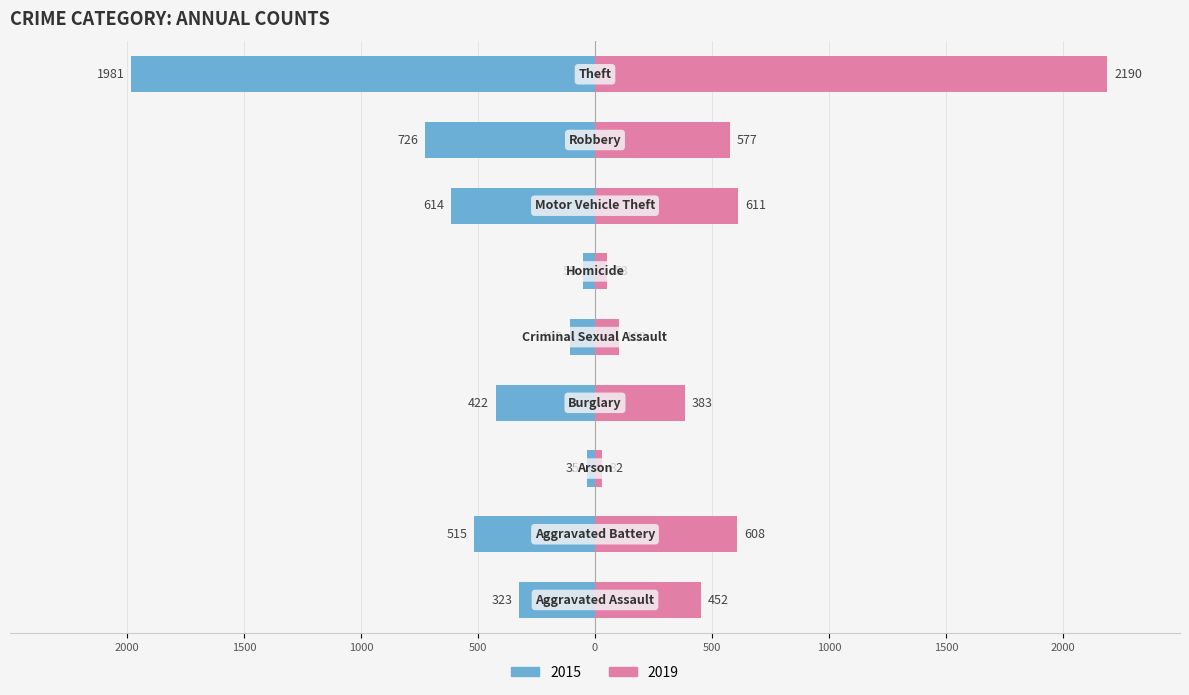

True or false: 2019 has a value of 17 at Homicide.

False